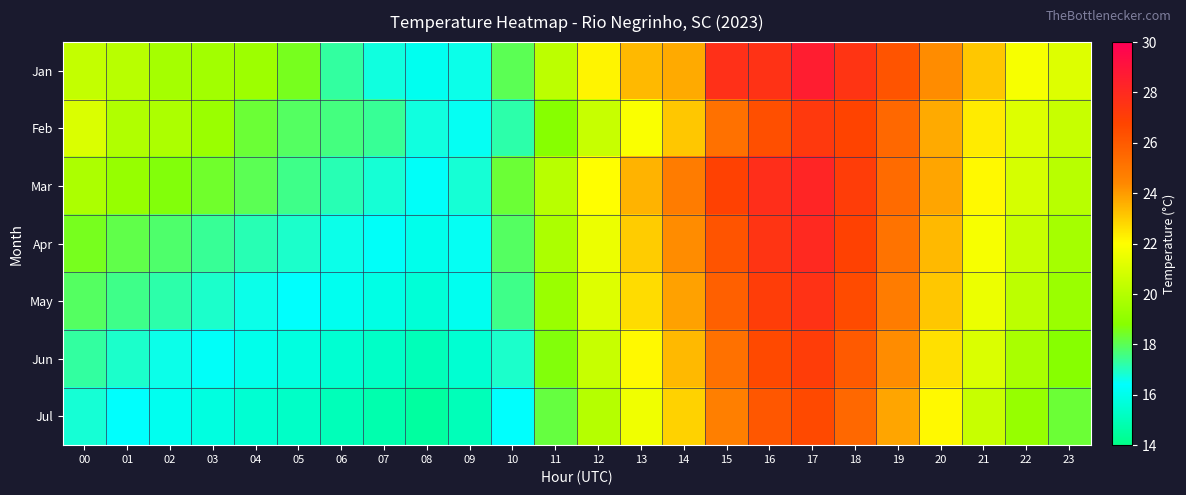

Reading left to right, list all the values displayed in this chart.

Jan: 00=20.4	01=20.1	02=19.6	03=19.5	04=19.4	05=18.5	06=17.3	07=16.7	08=16.1	09=16.6	10=18.0	11=20.2	12=22.2	13=23.4	14=23.7	15=27.7	16=27.6	17=28.6	18=27.5	19=26.2	20=24.3	21=23.1	22=21.8	23=21.1
Feb: 00=21.0	01=19.9	02=19.8	03=19.3	04=18.3	05=17.9	06=17.6	07=17.4	08=16.7	09=16.5	10=17.2	11=18.8	12=20.5	13=21.9	14=23.1	15=25.2	16=26.4	17=27.3	18=26.8	19=25.5	20=23.7	21=22.4	22=21.1	23=20.5
Mar: 00=19.8	01=19.2	02=18.7	03=18.4	04=18.0	05=17.5	06=17.1	07=16.8	08=16.3	09=16.8	10=18.3	11=20.1	12=22.0	13=23.5	14=24.8	15=26.9	16=27.8	17=28.2	18=27.1	19=25.4	20=23.8	21=22.1	22=20.9	23=20.1
Apr: 00=18.5	01=18.1	02=17.8	03=17.4	04=17.1	05=16.9	06=16.6	07=16.3	08=16.0	09=16.5	10=17.9	11=19.8	12=21.5	13=23.0	14=24.3	15=26.2	16=27.5	17=28.0	18=26.9	19=25.1	20=23.4	21=21.8	22=20.5	23=19.6
May: 00=17.9	01=17.5	02=17.2	03=16.9	04=16.6	05=16.4	06=16.1	07=15.9	08=15.6	09=16.1	10=17.5	11=19.3	12=21.1	13=22.7	14=23.9	15=25.8	16=27.1	17=27.6	18=26.5	19=24.8	20=23.1	21=21.5	22=20.2	23=19.3
Jun: 00=17.3	01=16.9	02=16.6	03=16.3	04=16.0	05=15.8	06=15.5	07=15.3	08=15.0	09=15.5	10=16.9	11=18.7	12=20.5	13=22.1	14=23.4	15=25.2	16=26.6	17=27.1	18=26.0	19=24.3	20=22.6	21=21.0	22=19.7	23=18.8
Jul: 00=16.8	01=16.4	02=16.1	03=15.8	04=15.5	05=15.3	06=15.0	07=14.8	08=14.5	09=15.0	10=16.4	11=18.2	12=20.0	13=21.6	14=22.9	15=24.7	16=26.1	17=26.6	18=25.5	19=23.8	20=22.1	21=20.5	22=19.2	23=18.3